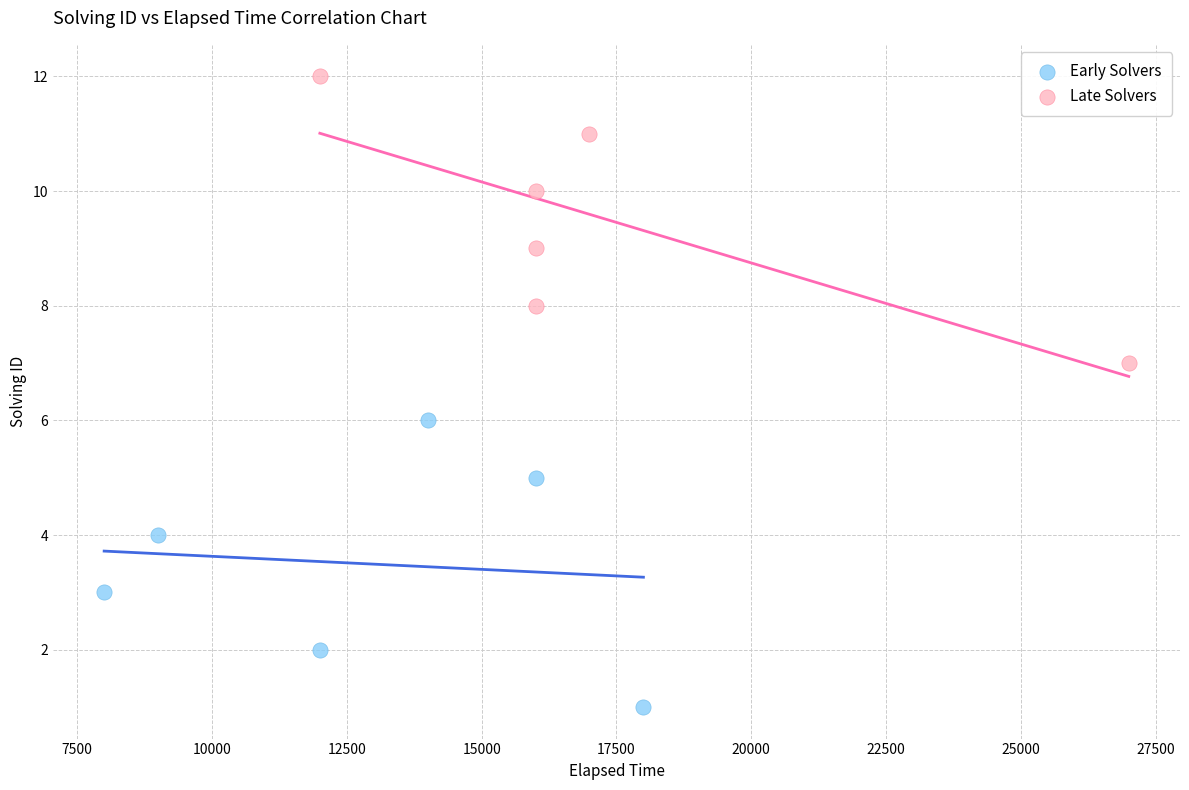

What are all the series names shown in the legend?

Early Solvers, Late Solvers